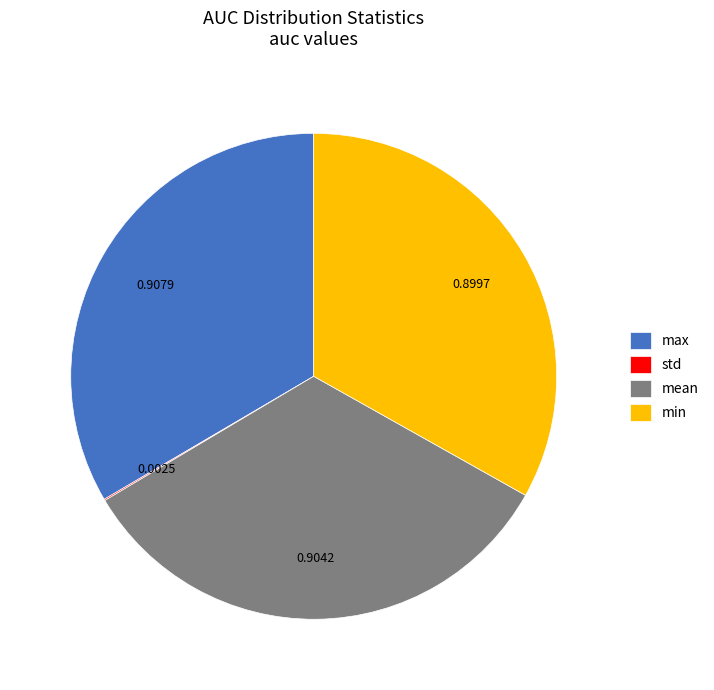

Is the sum of min and mean greater than half?

Yes